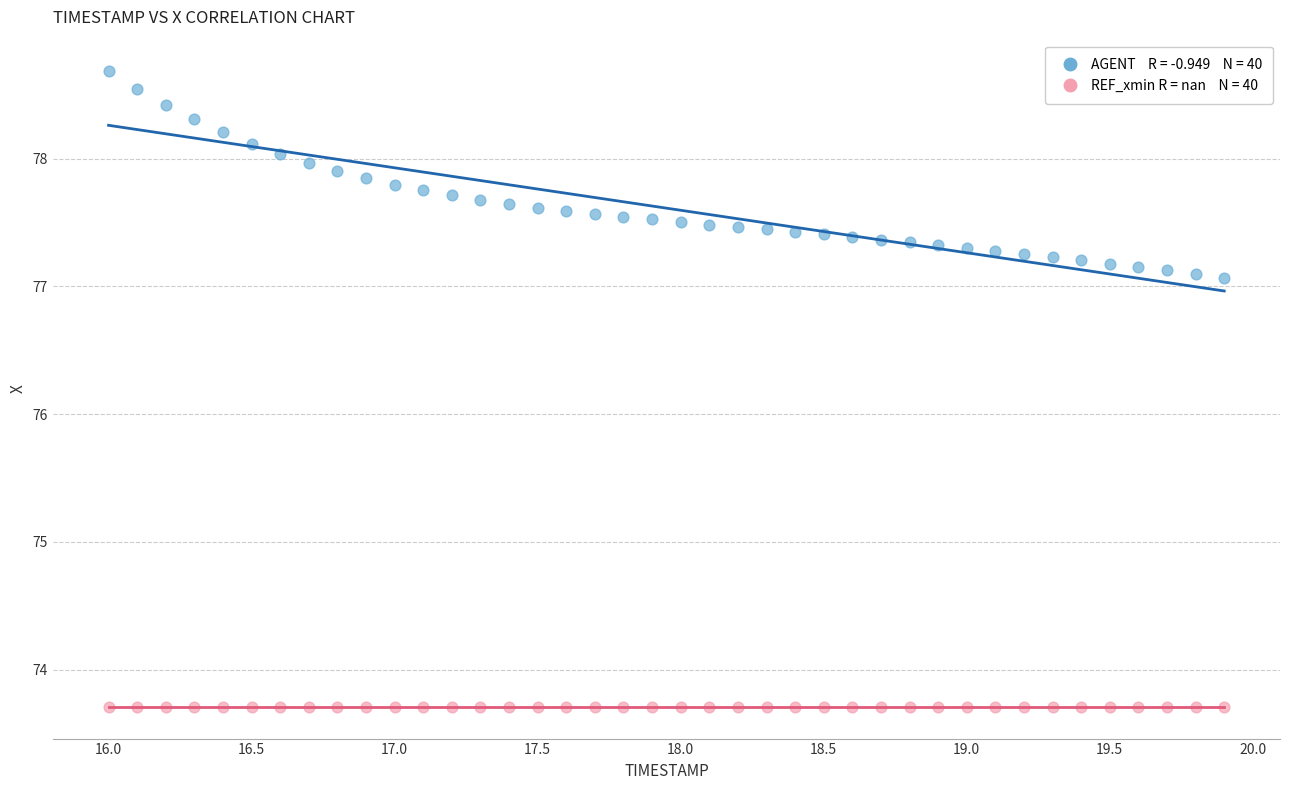

How many data points are displayed?

80